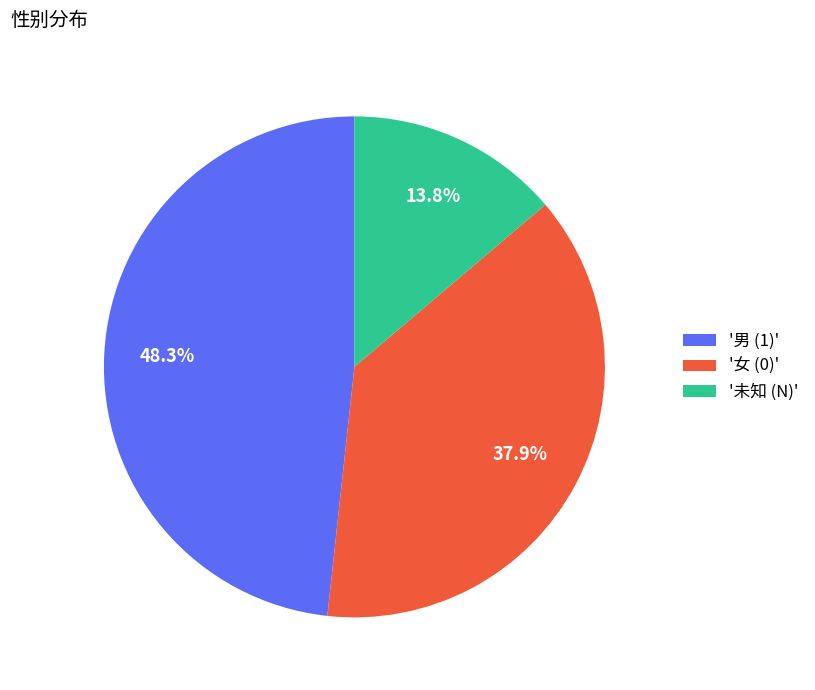

Between '女 (0)' and '男 (1)', which is larger?

'男 (1)'